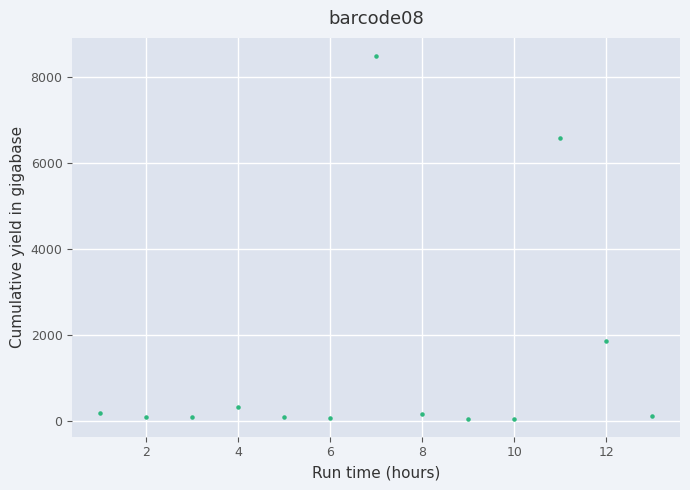

What Y value in the scatter plot is closest to 4271?

6583.9